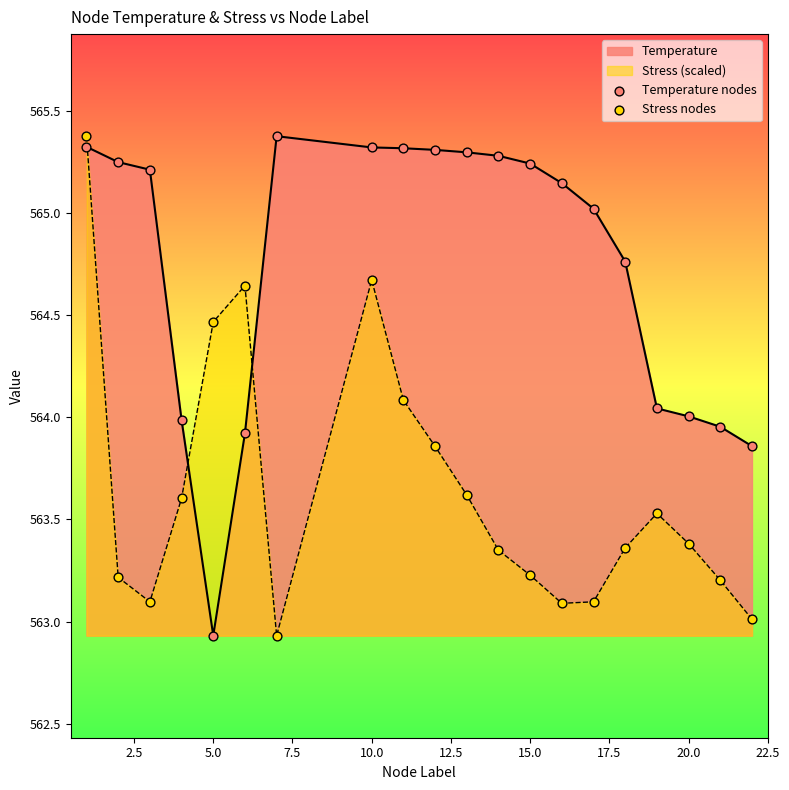

Which series has the largest total across all categories?

Temperature